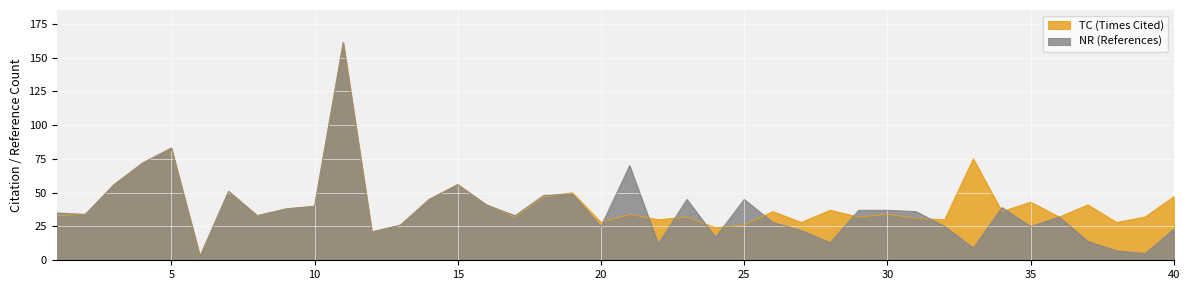

How many lines are shown in the chart?

2